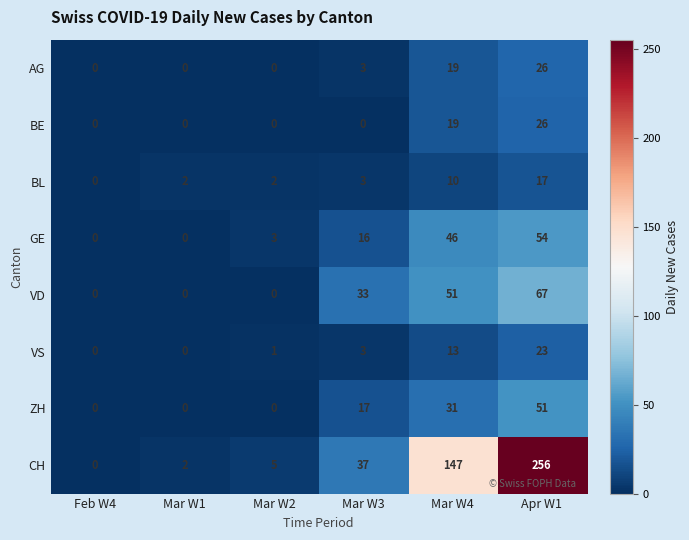

Is it true that GE equals 0 at Mar W1?

True